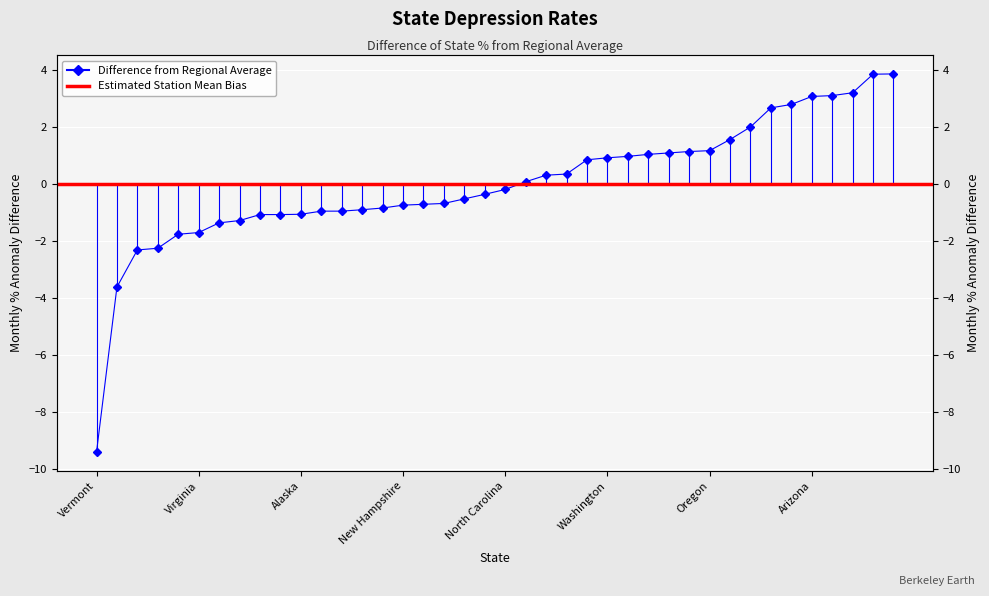

What is the label of the 17th point from the right?

Georgia